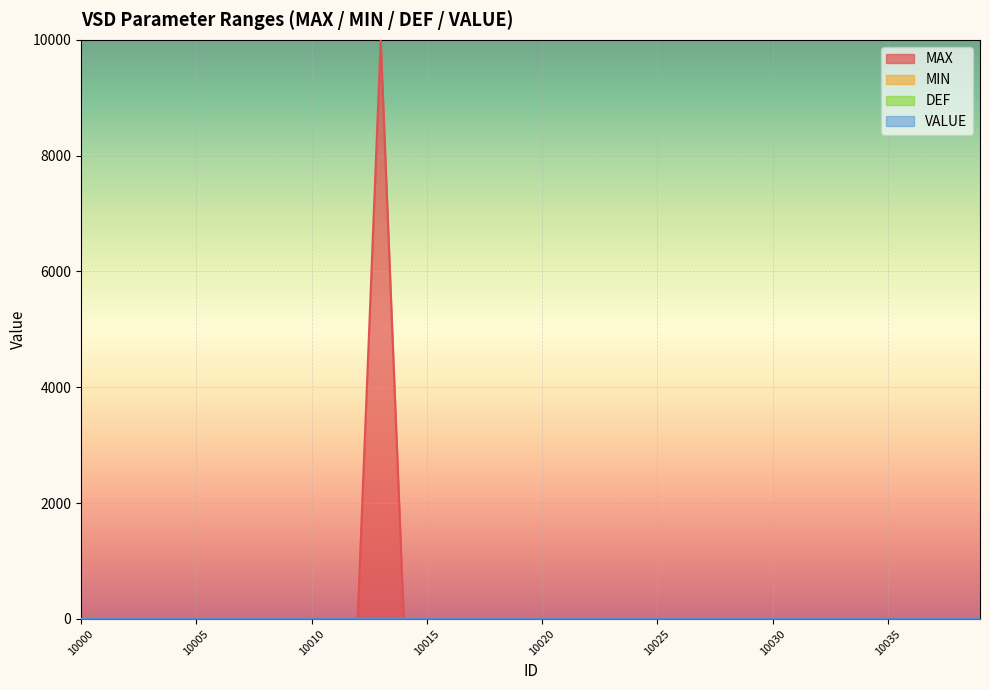

True or false: MIN and DEF cross at least once.

False